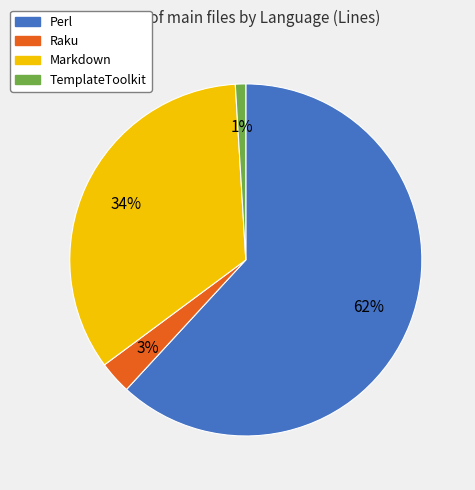

Rank the categories by value from lowest to highest.

TemplateToolkit, Raku, Markdown, Perl